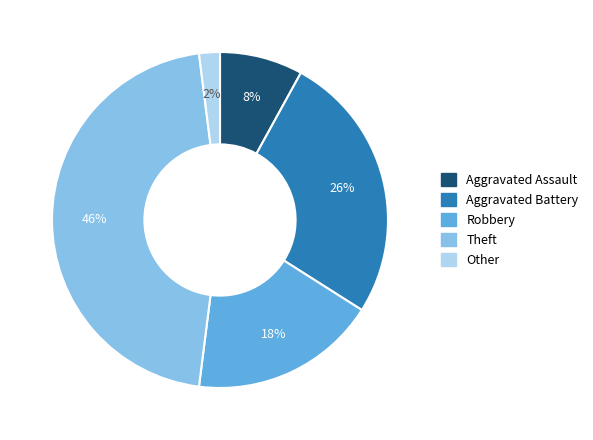

What percentage is the Theft slice, to the nearest percent?

46%